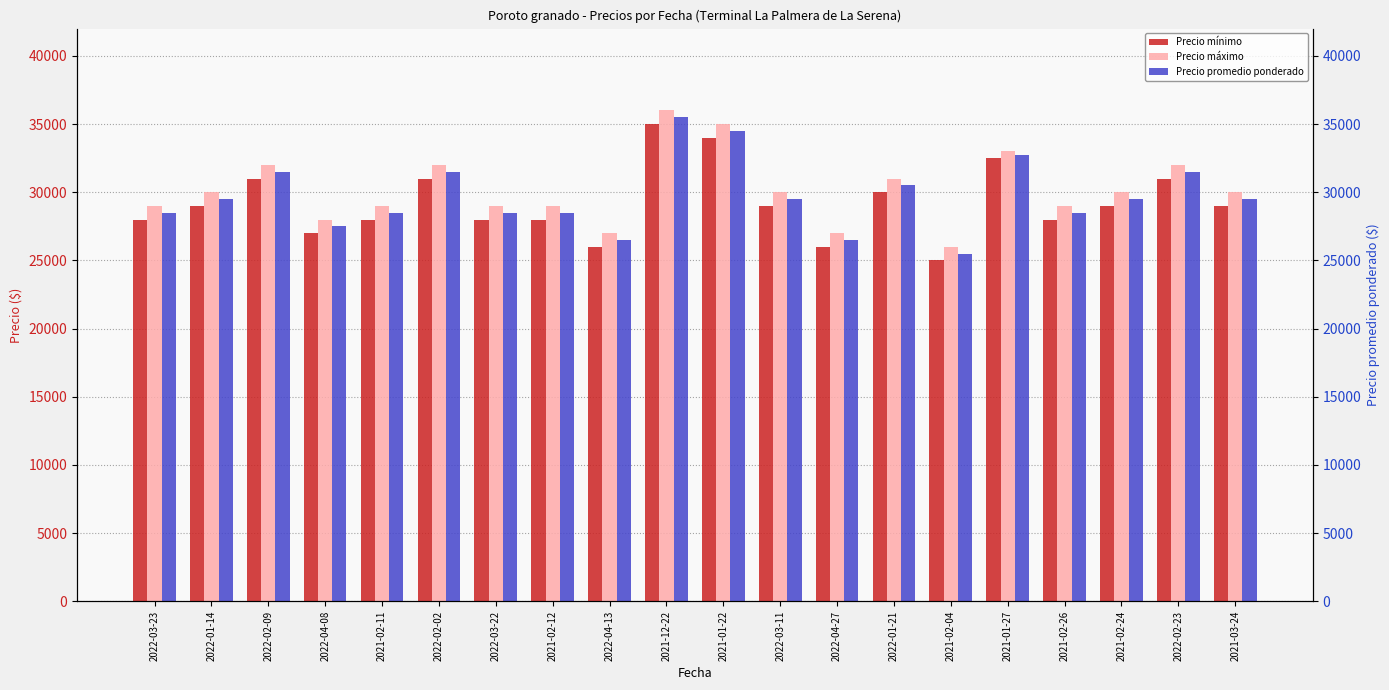

List the series in order of their peak value, highest first.

Precio máximo, Precio promedio ponderado, Precio mínimo